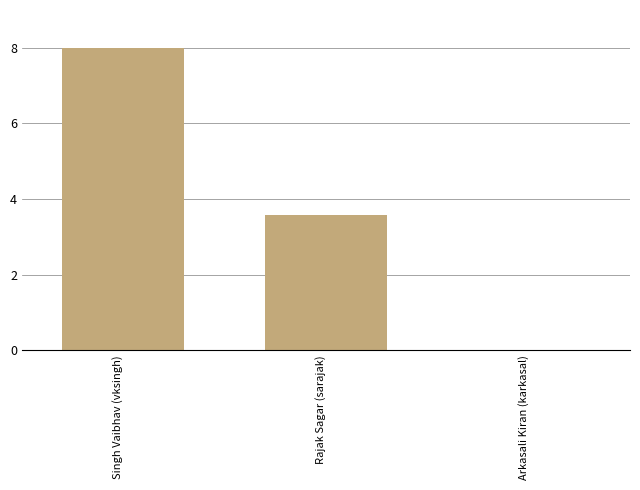

Is it true that the value at Arkasali Kiran (karkasal) is 5.3?

False